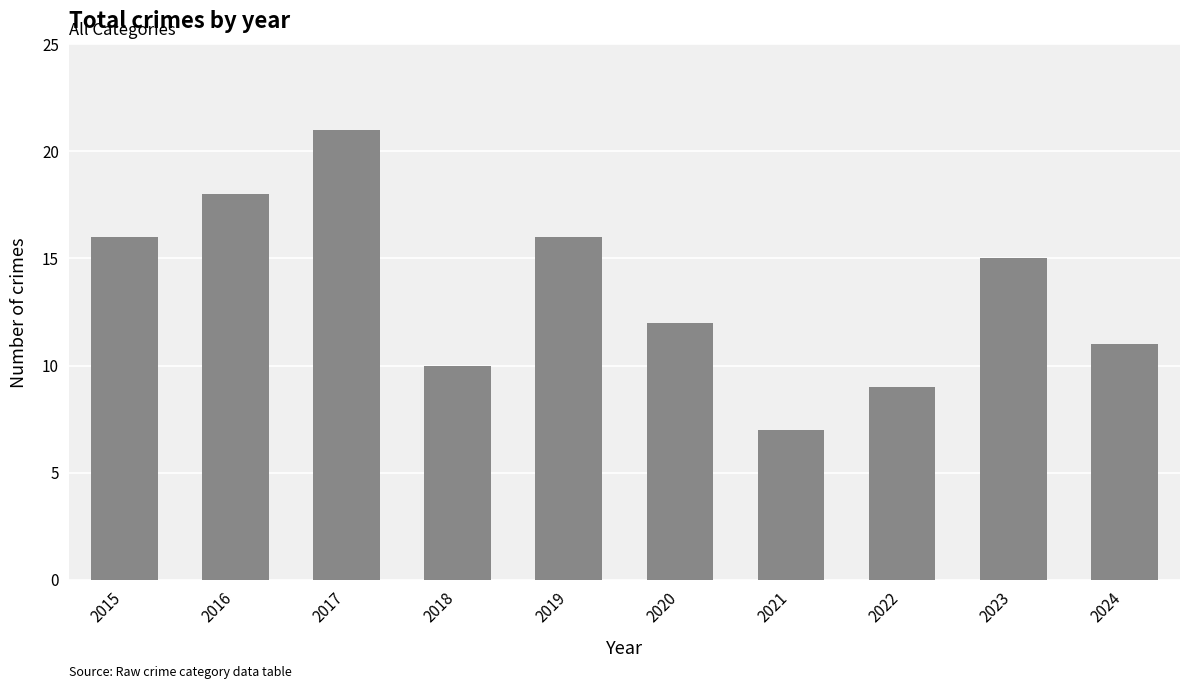

What is the sum of all values?

135